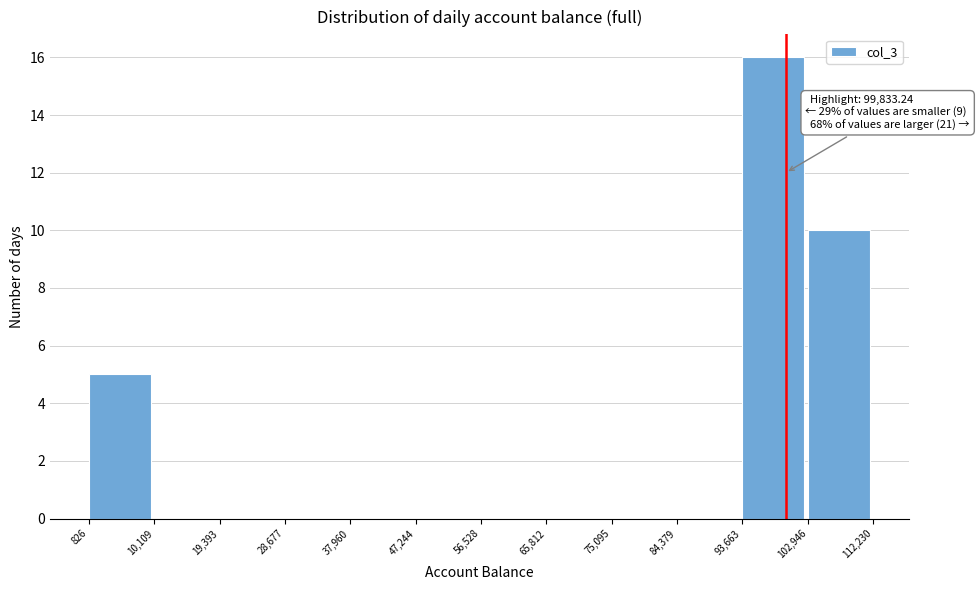

Which range on the x-axis has the tallest bar?

93,663 to 102,946